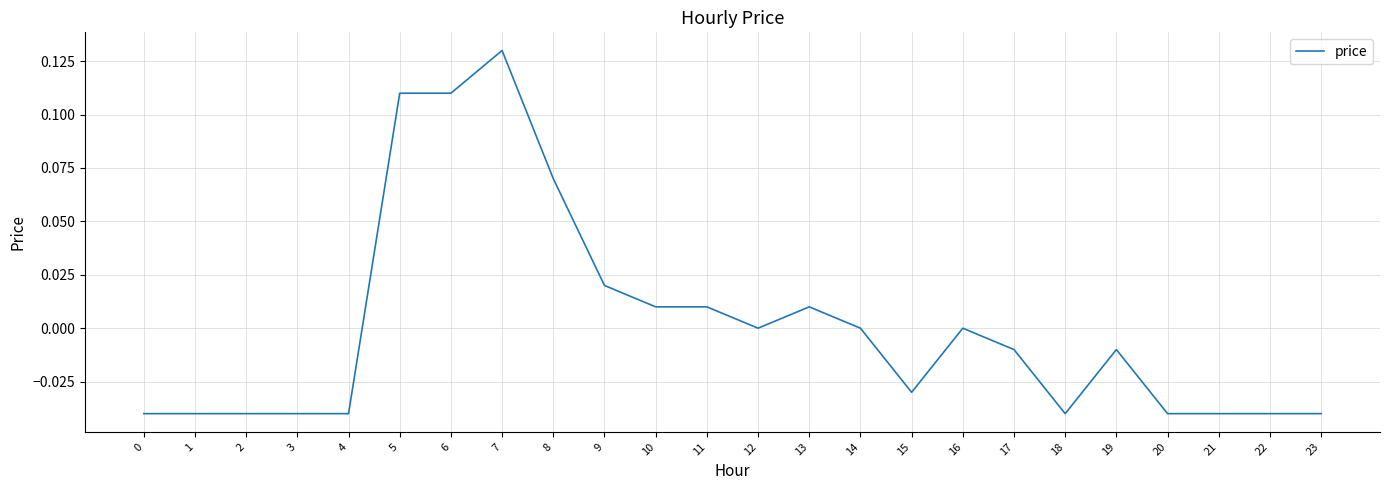

Which has a higher value, 8 or 13?

8